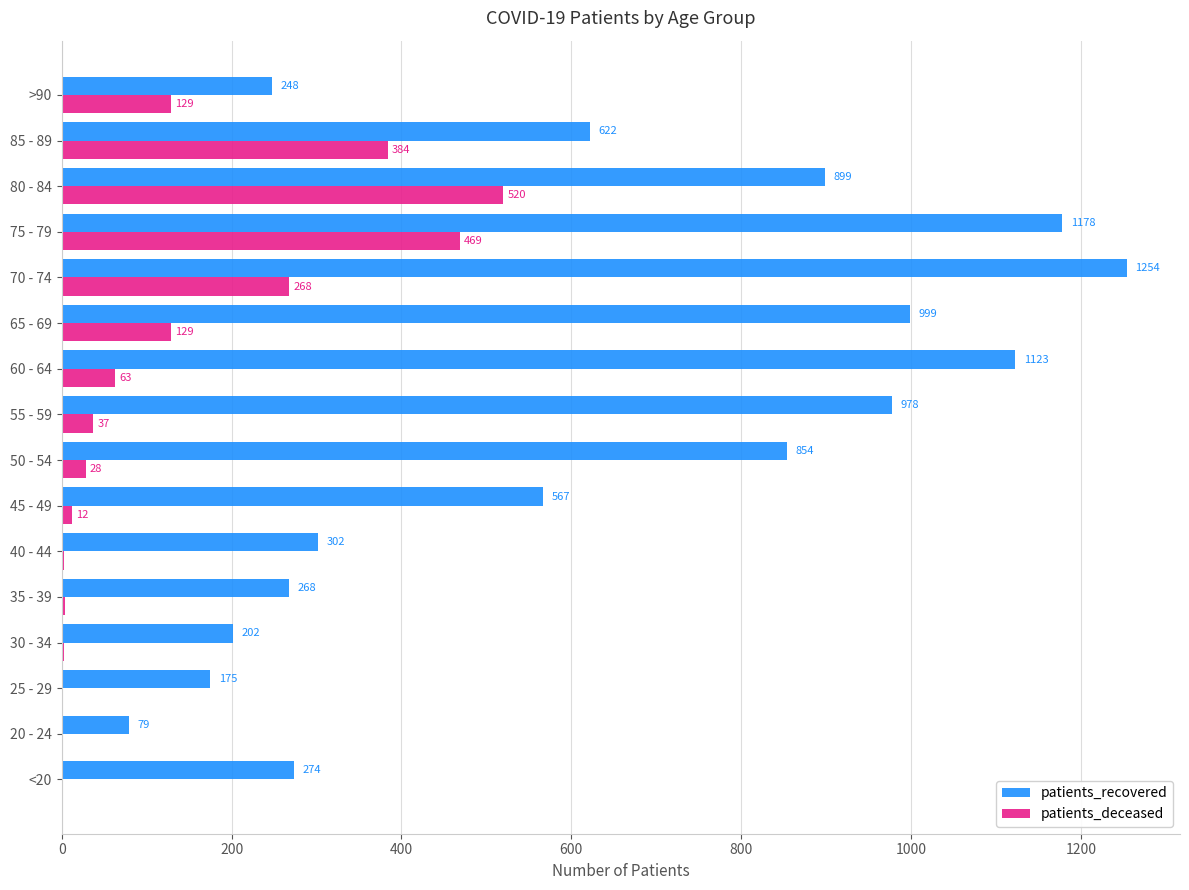

The value of patients_recovered at 65 - 69 is 999. True or false?

True